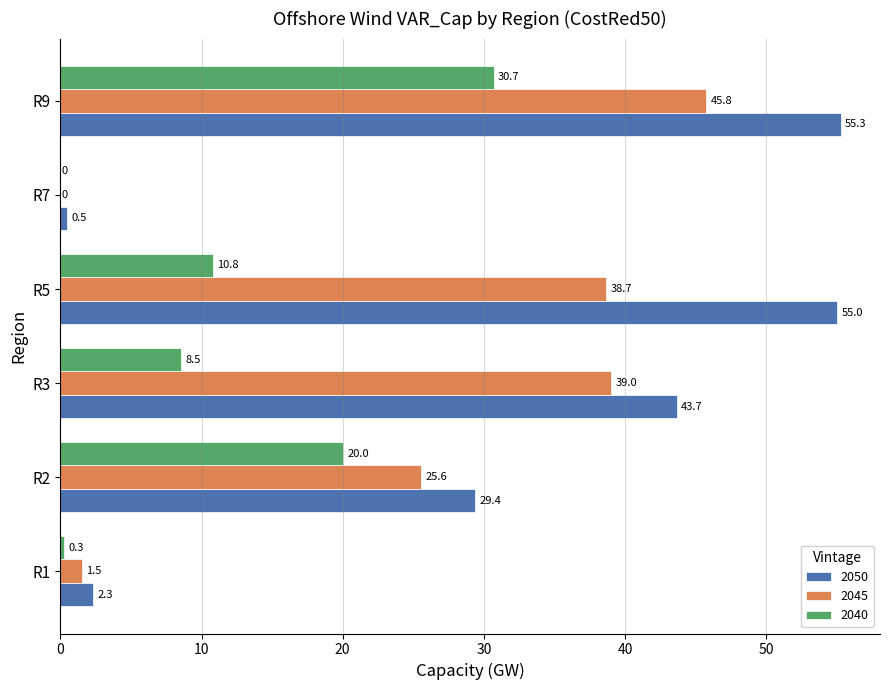

What are all the series names shown in the legend?

2050, 2045, 2040